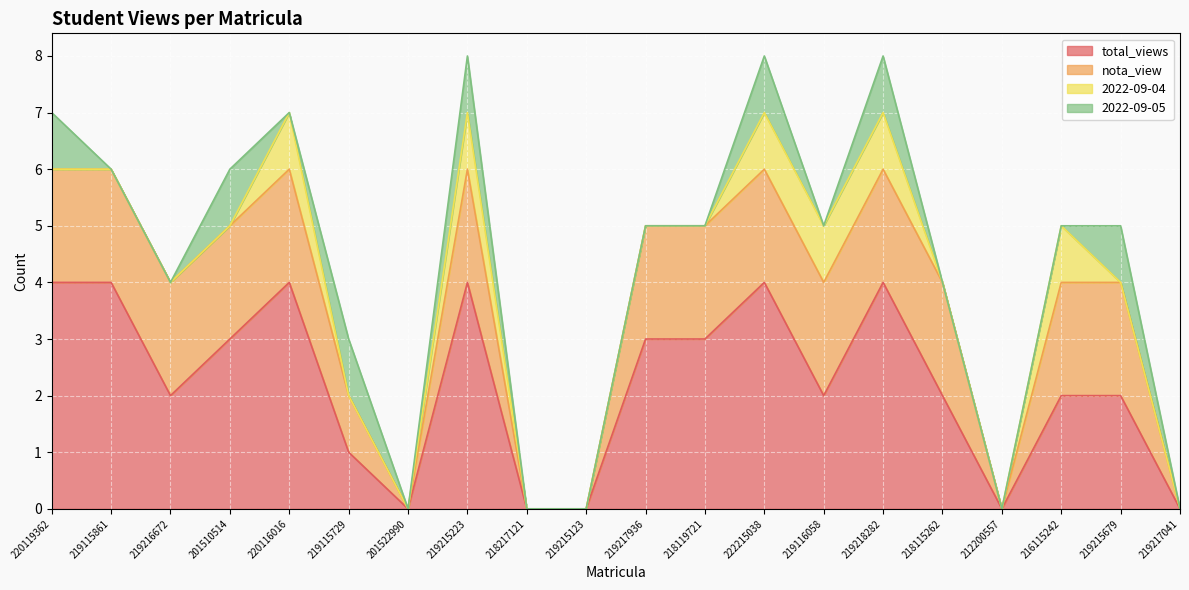

True or false: total_views and 2022-09-04 intersect in this chart.

False